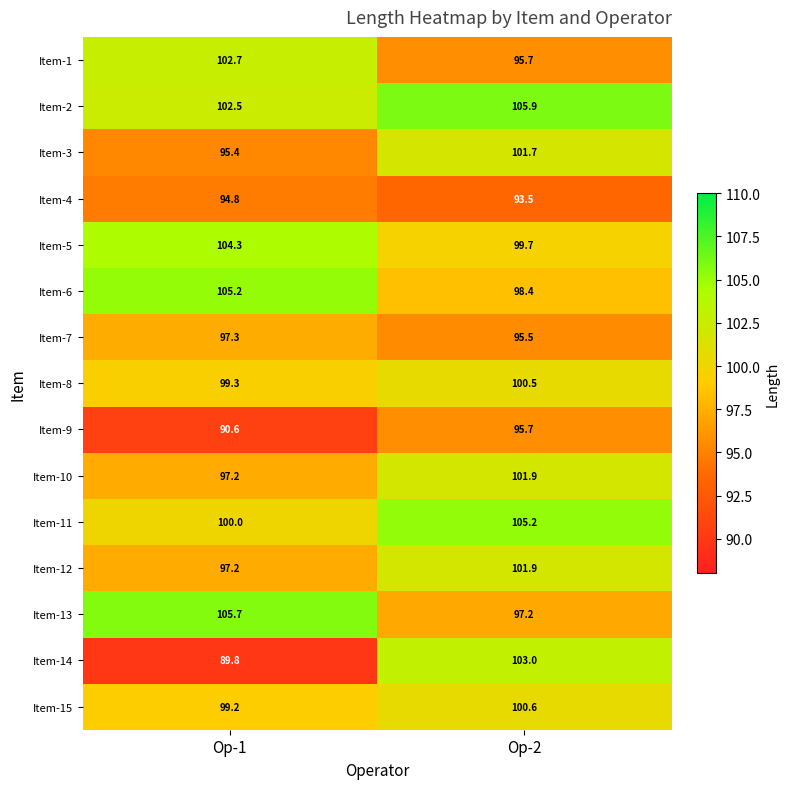

Which category has the highest value across all series?

Op-2